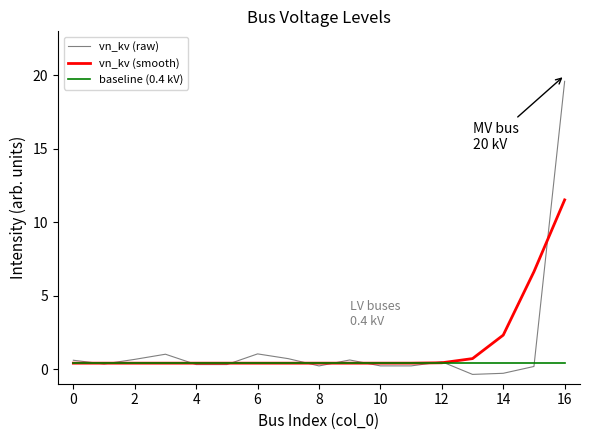

Rank the series by their maximum value, from highest to lowest.

vn_kv (raw), vn_kv (smooth), baseline (0.4 kV)